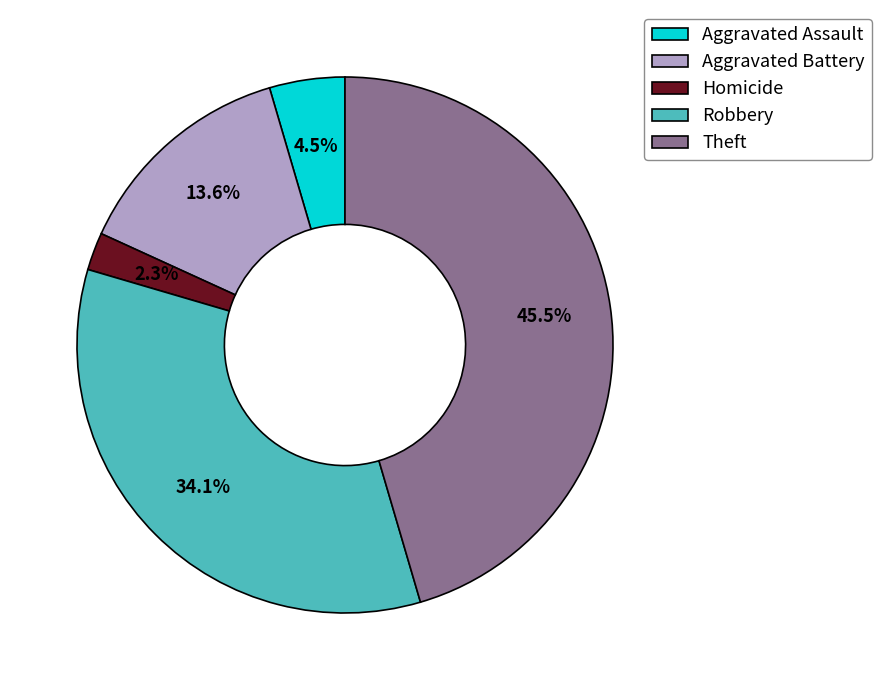

Rank the categories by value from lowest to highest.

Homicide, Aggravated Assault, Aggravated Battery, Robbery, Theft